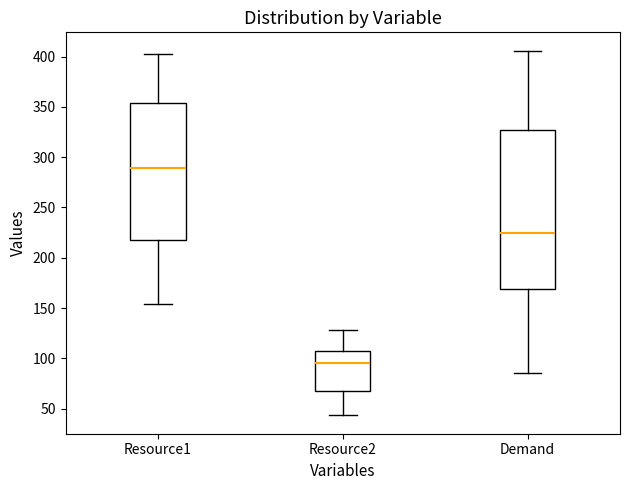

Which box has the lowest median line?

Resource2